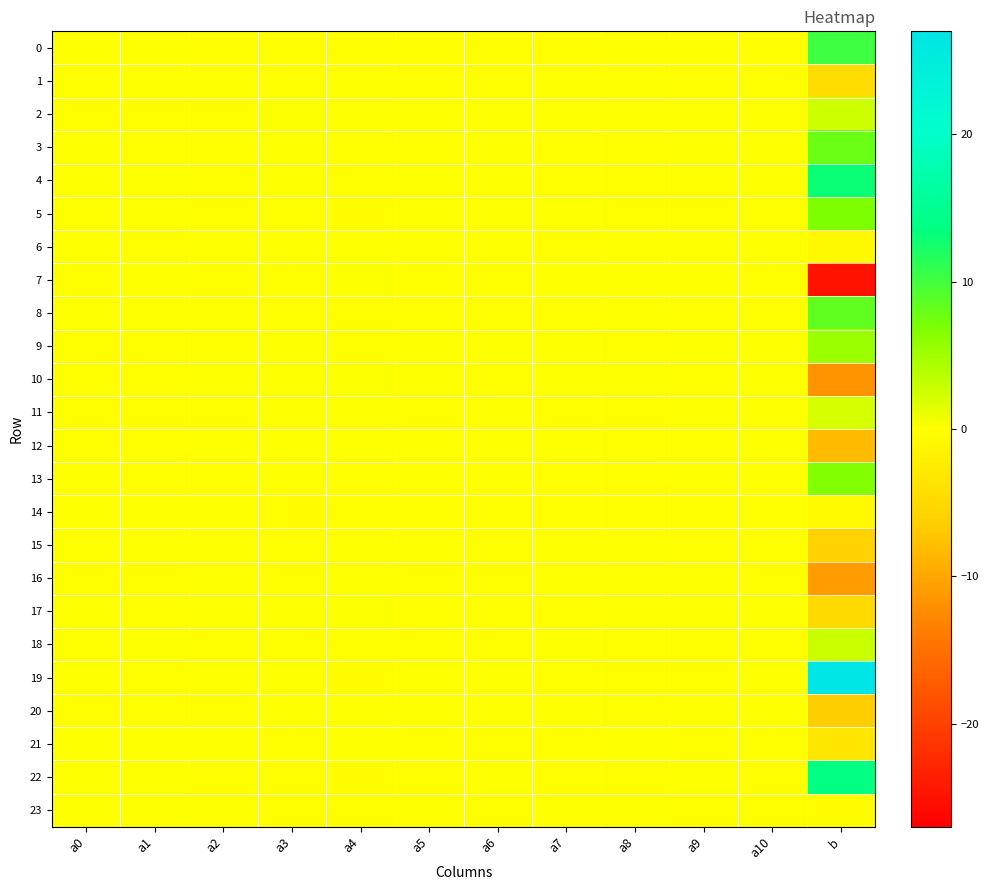

Which series has the largest total across all categories?

19